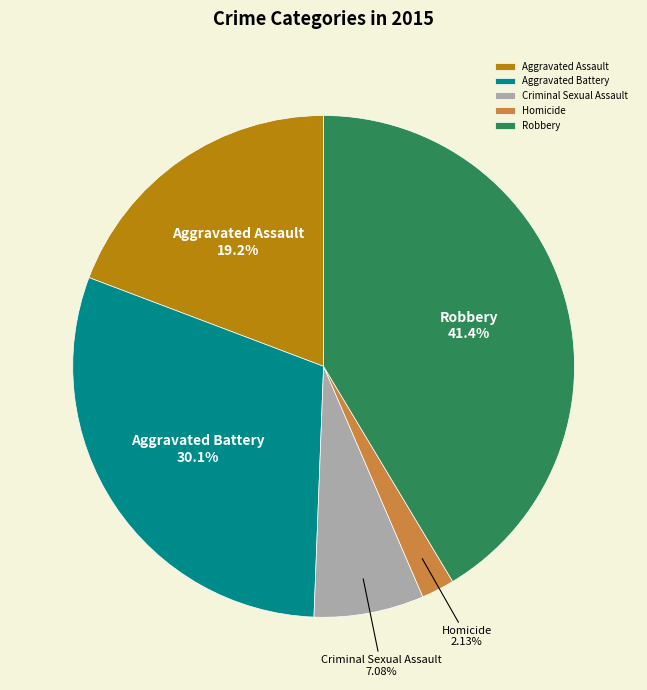

Which slice is the smallest?

Homicide